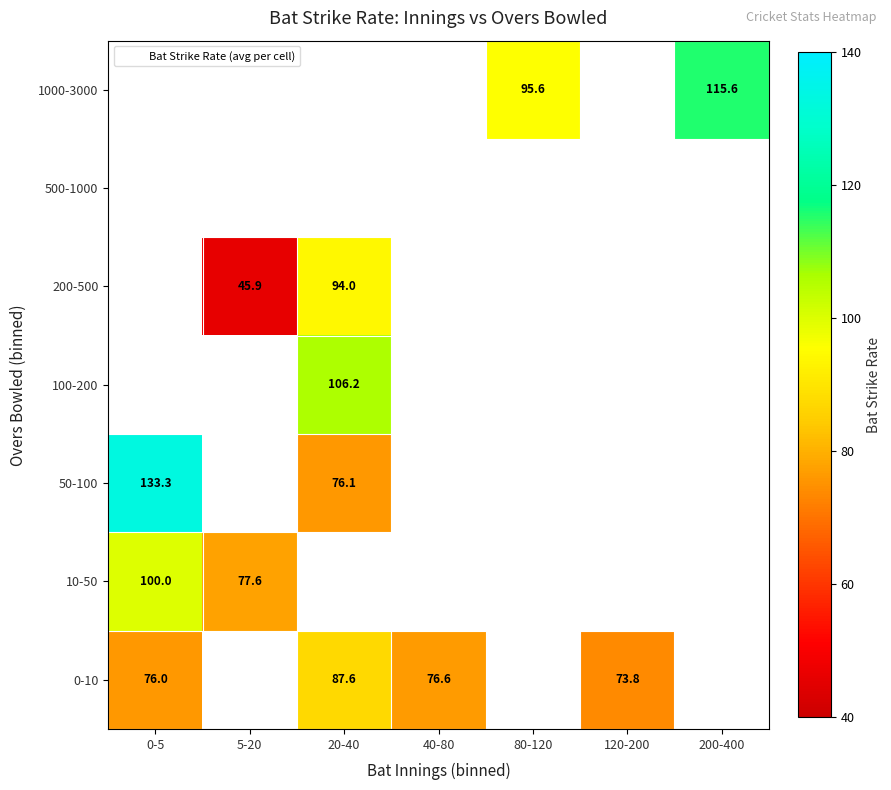

At how many categories does at least one series exceed 79?

4